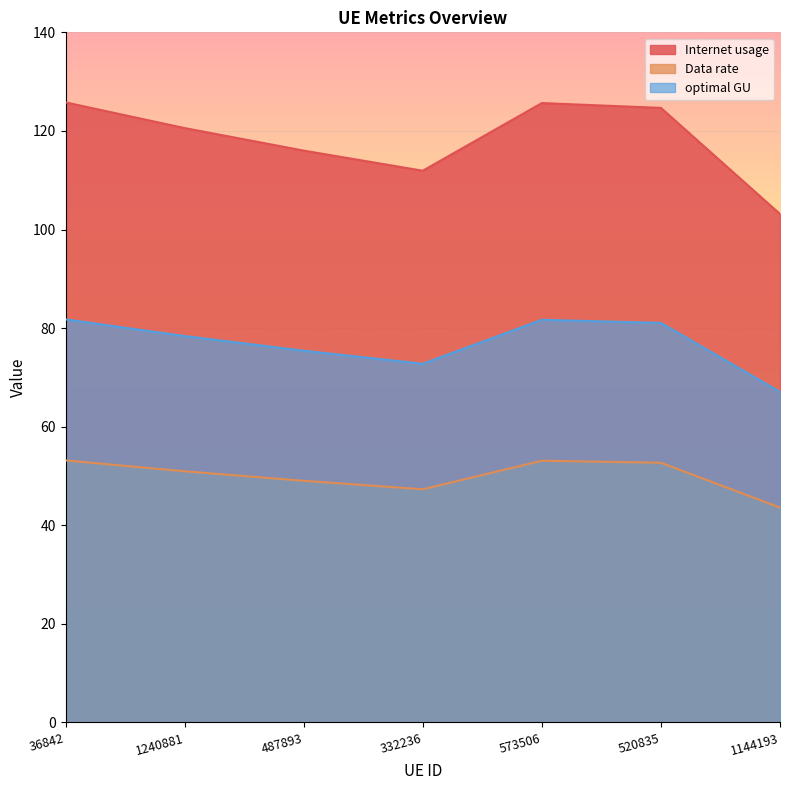

How many lines are shown in the chart?

3